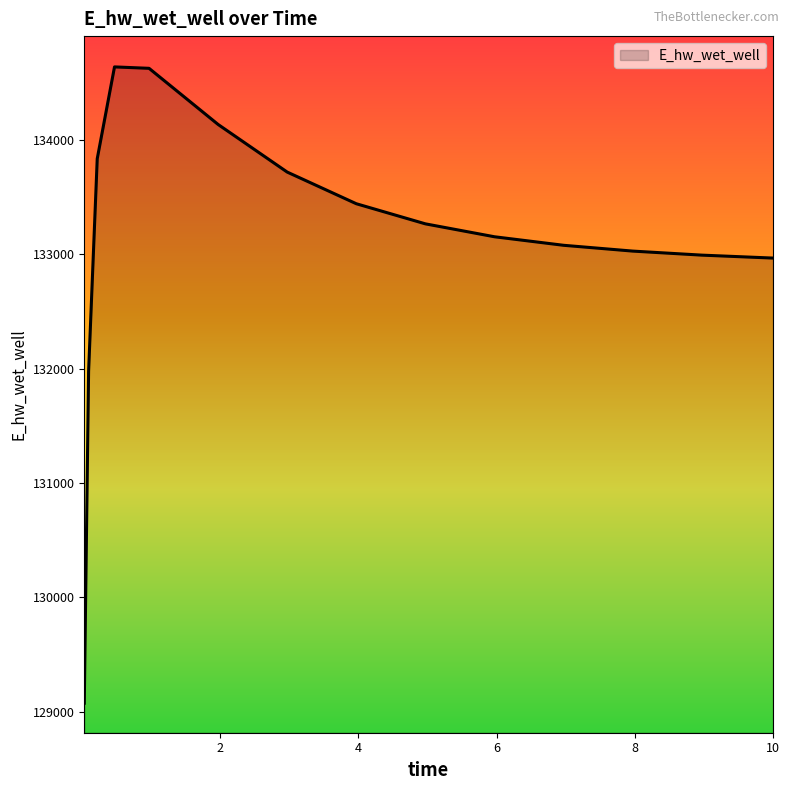

What is the difference between the maximum and minimum values?

5565.1